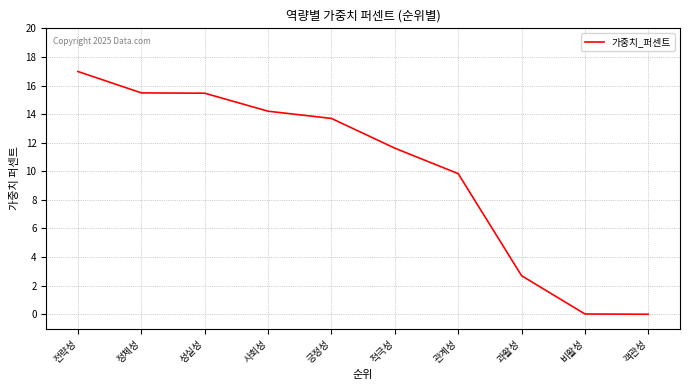

What is the approximate value at 과활성?

2.7